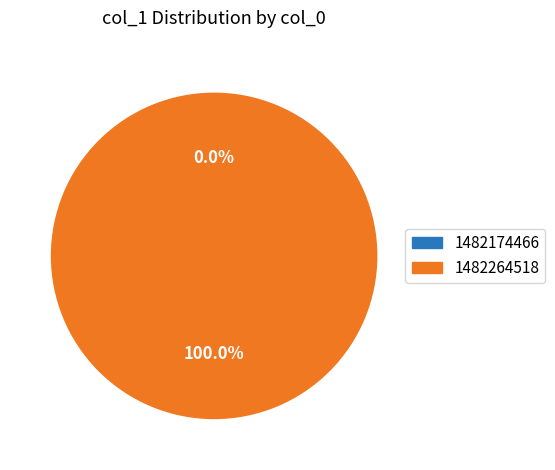

How many slices are in this pie chart?

2